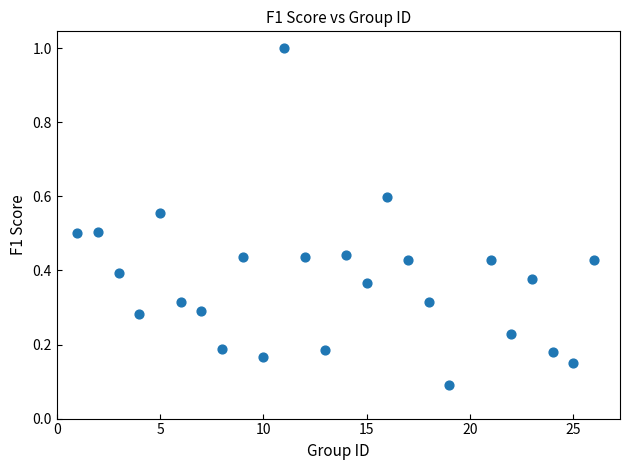

What is the range of X values (max minus min)?

25.0